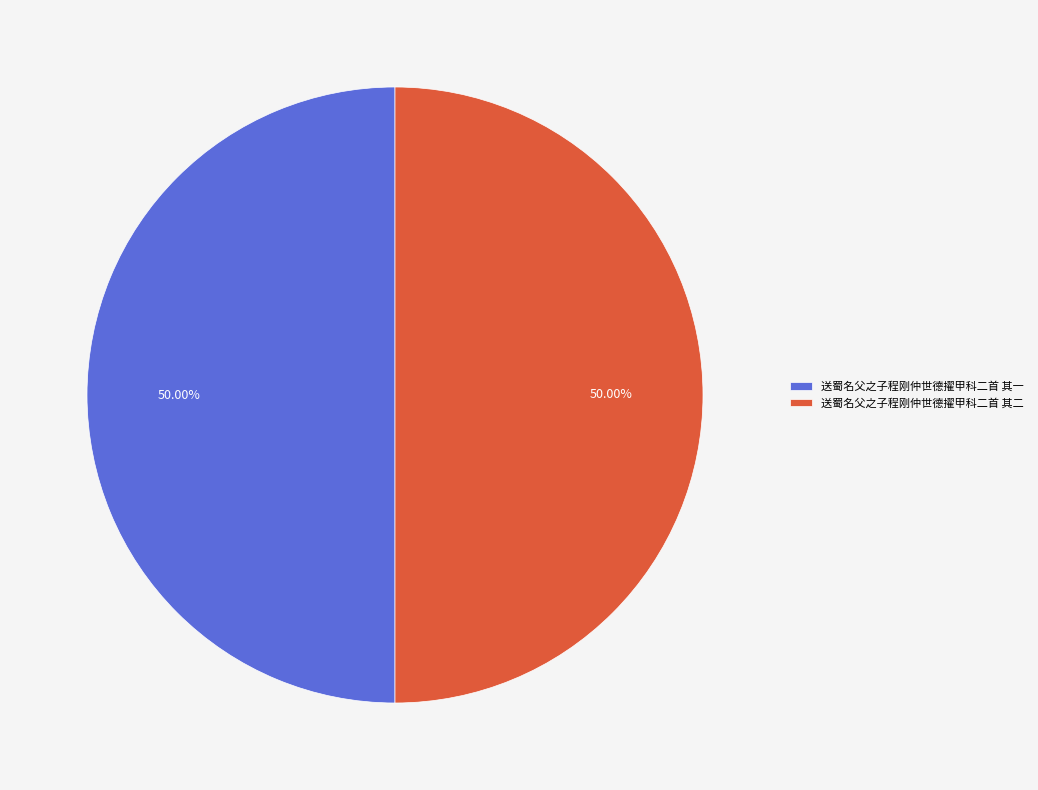

Is the sum of 送蜀名父之子程刚仲世德擢甲科二首 其一 and 送蜀名父之子程刚仲世德擢甲科二首 其二 greater than half?

Yes